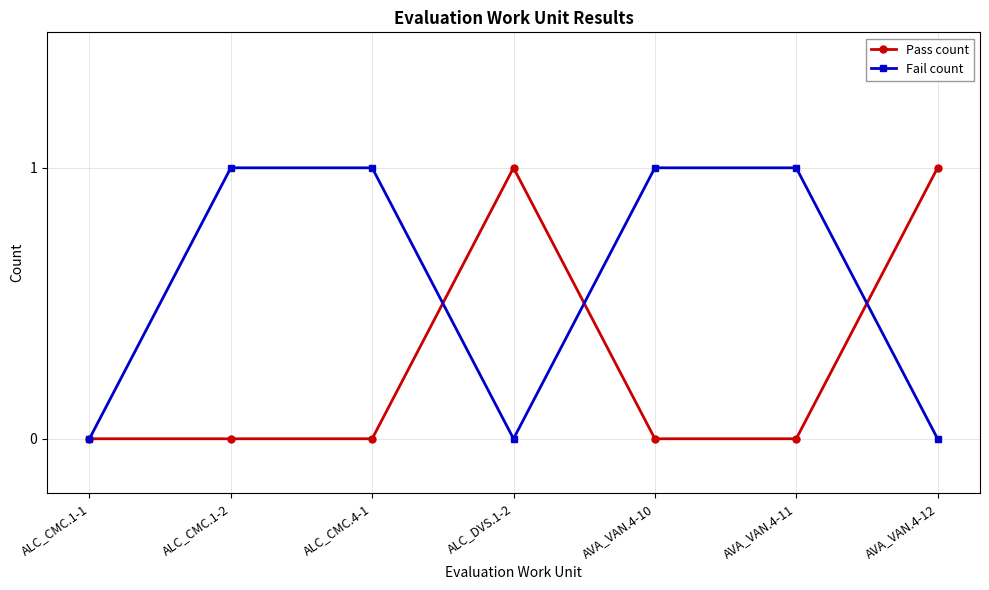

True or false: Pass count has a value of 0 at ALC_CMC.1-1.

True